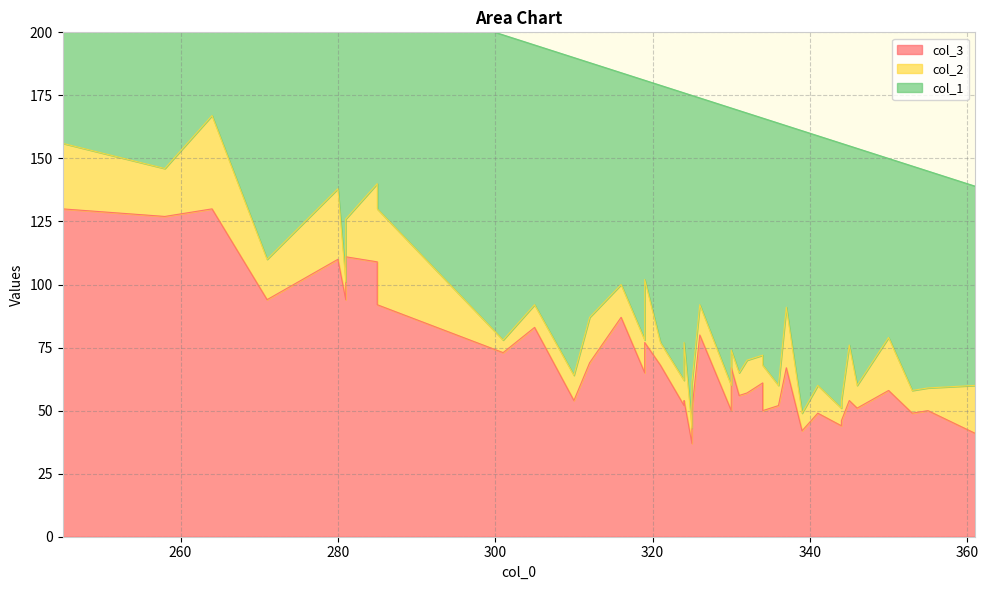

List the series in order of their overall mean, highest first.

col_1, col_3, col_2